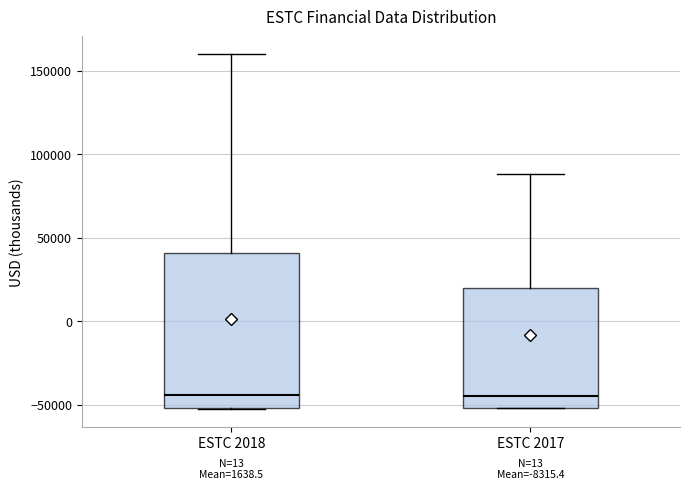

Reading left to right, read every box against the y-axis: the position of its median line, the range the box covers, and the ends of its whiskers. The values are not printed on the chart, so give them approximately, as read against the axis.

ESTC 2018: median -45000, box -50000 to 40000, whiskers -55000 to 160000
ESTC 2017: median -45000, box -50000 to 20000, whiskers -50000 to 90000